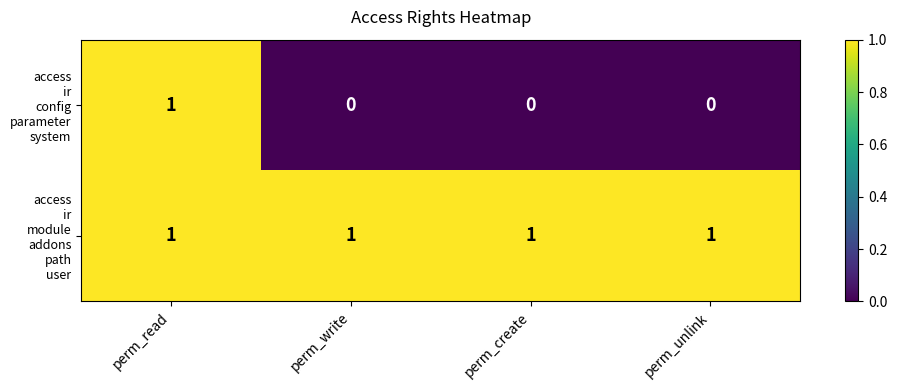

At which category is the sum across all series the highest?

perm_read